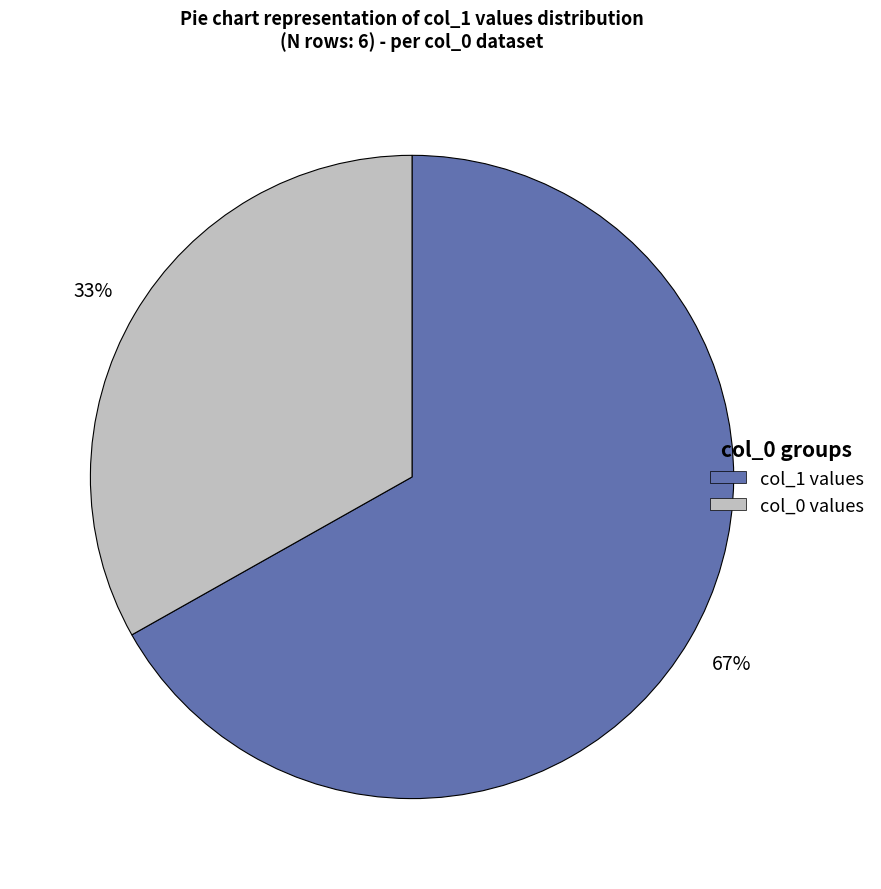

Is there any slice that represents more than half of the pie?

Yes